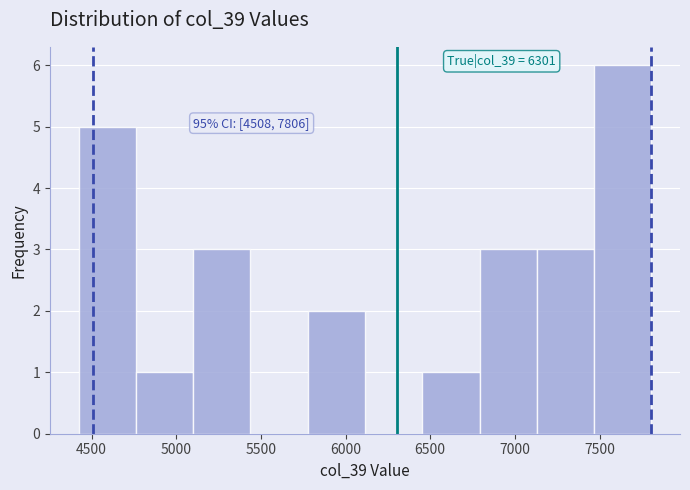

Which range on the x-axis has the tallest bar?

7450 to 7800